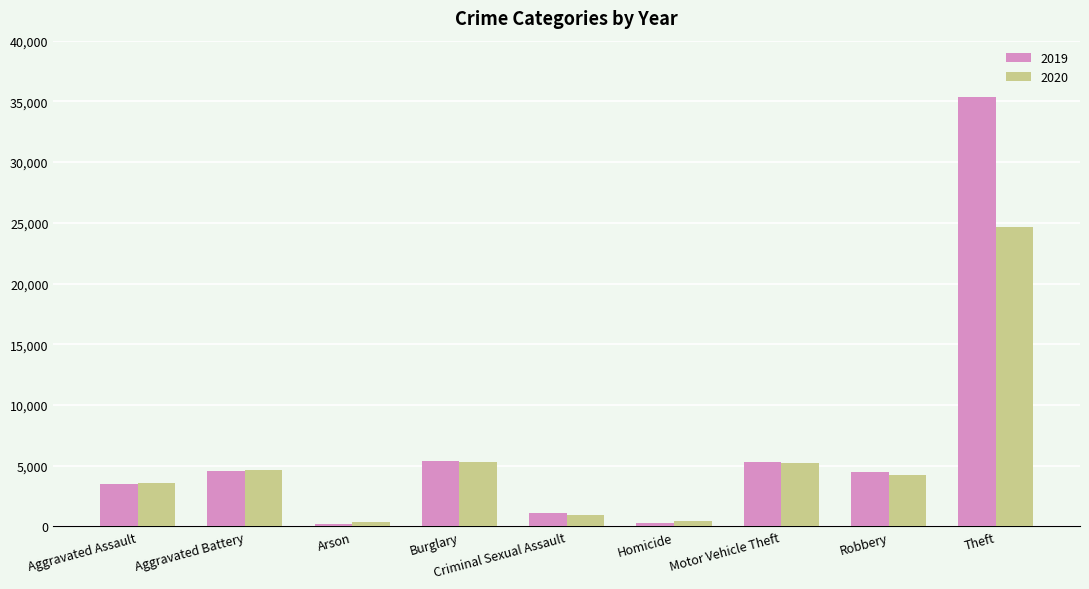

List the series in order of their peak value, highest first.

2019, 2020